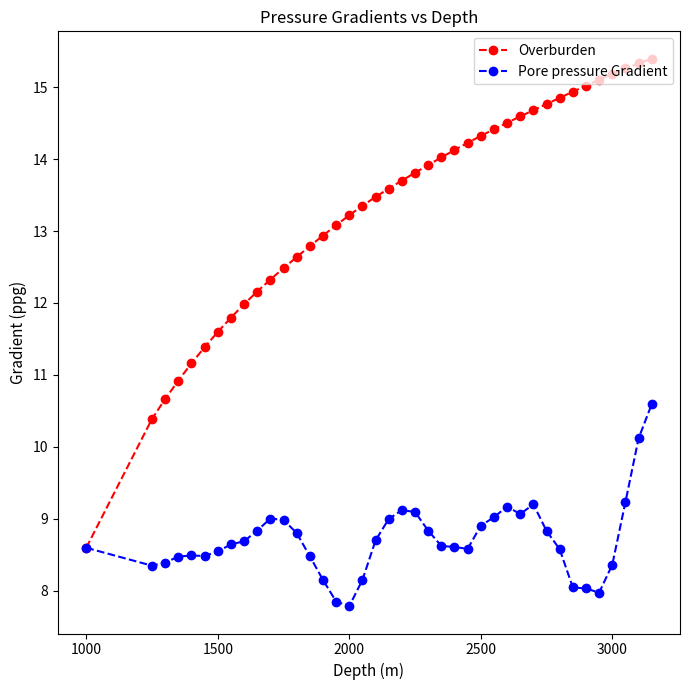

True or false: Pore pressure Gradient has more than 0 interior local peaks.

True